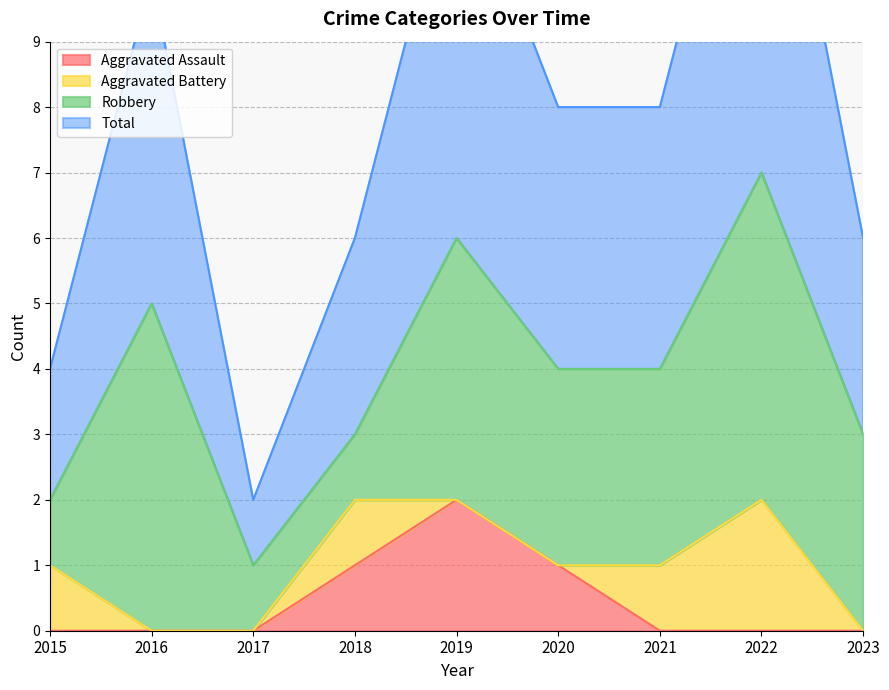

The value of Aggravated Assault at 2018 is 1. True or false?

True